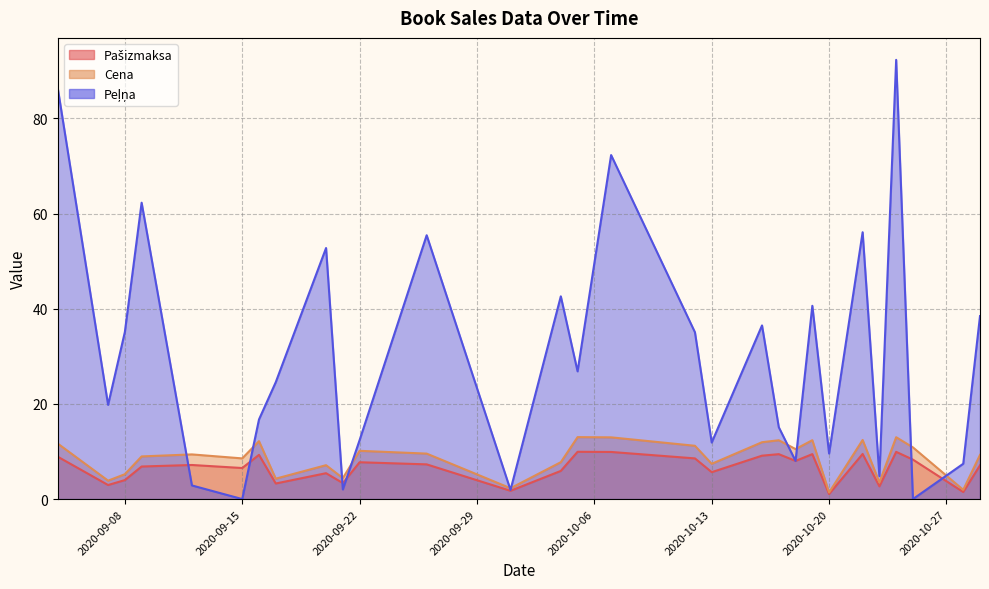

Between 2020-10-13 and 2020-10-28, which series saw the biggest shift?

Cena